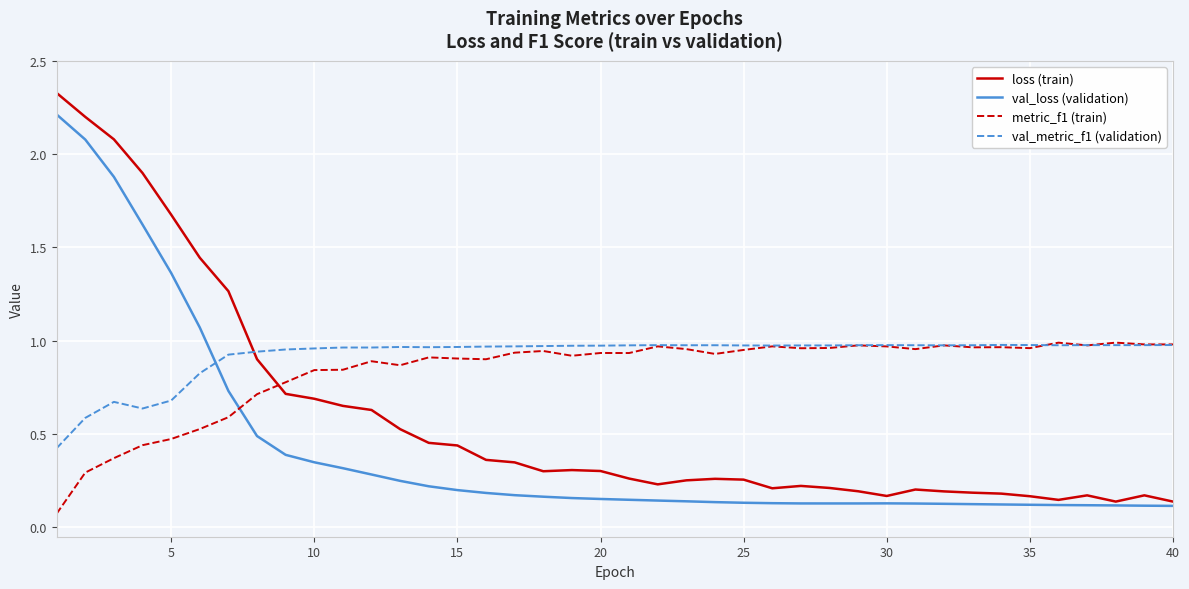

Which series has the largest range (max minus min)?

loss (train)